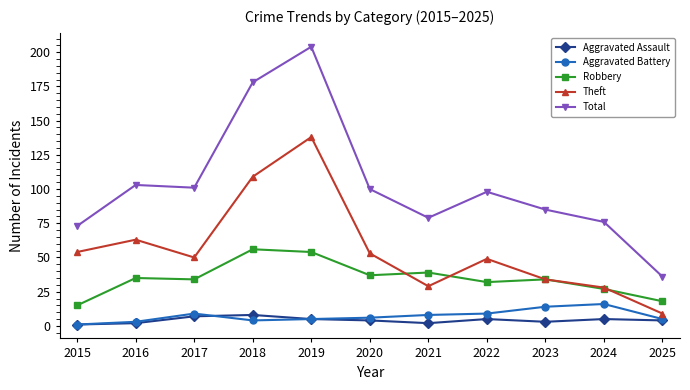

How many values in the Total series are below 98?

5